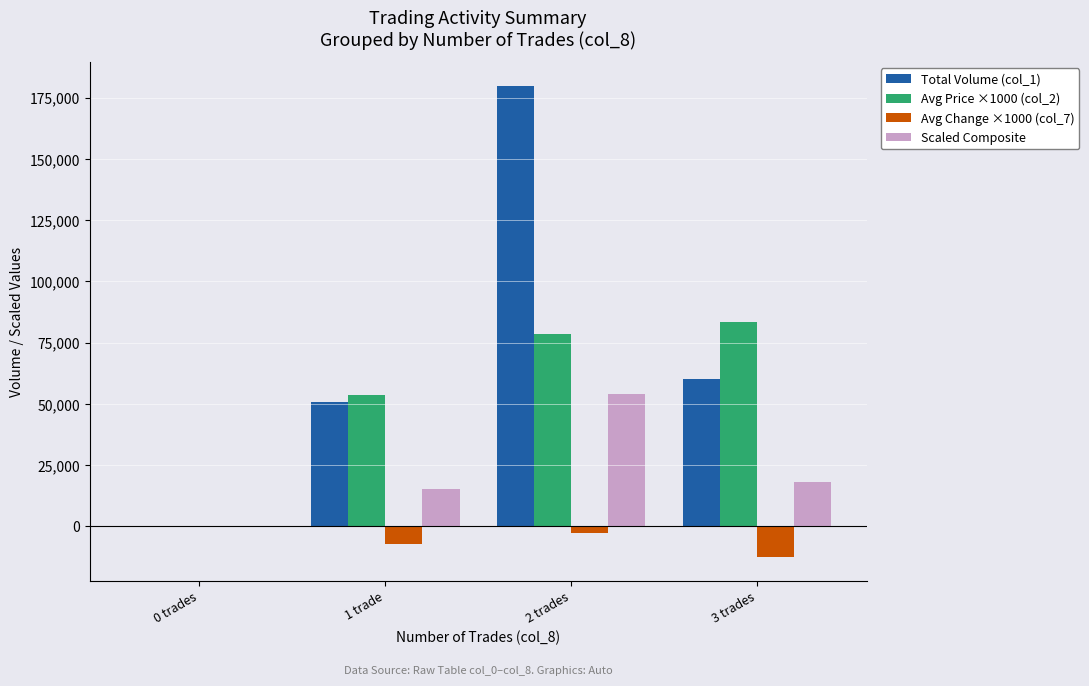

What is the maximum value for Scaled Composite?

54000